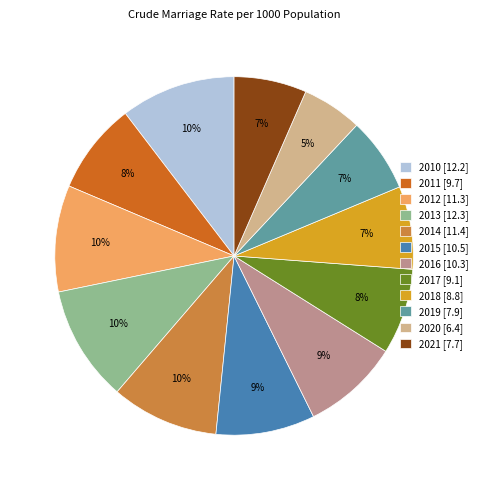

Combined, do 2011 [9.7] and 2019 [7.9] account for over 50%?

No